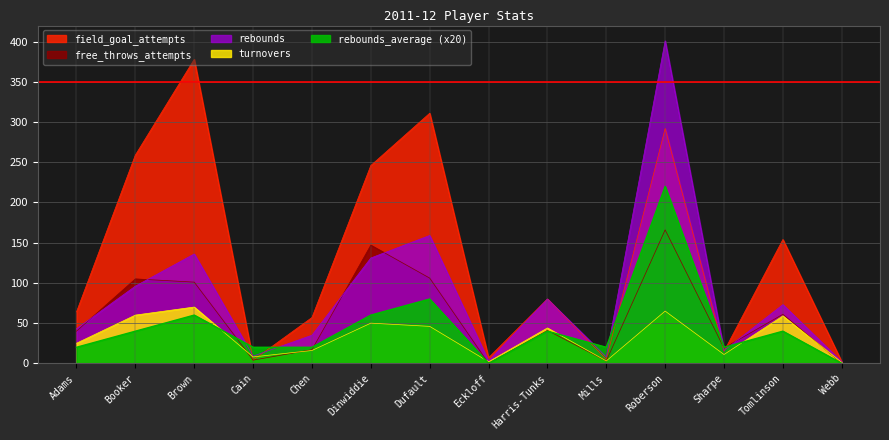

How many data points in field_goal_attempts are above 80?

6